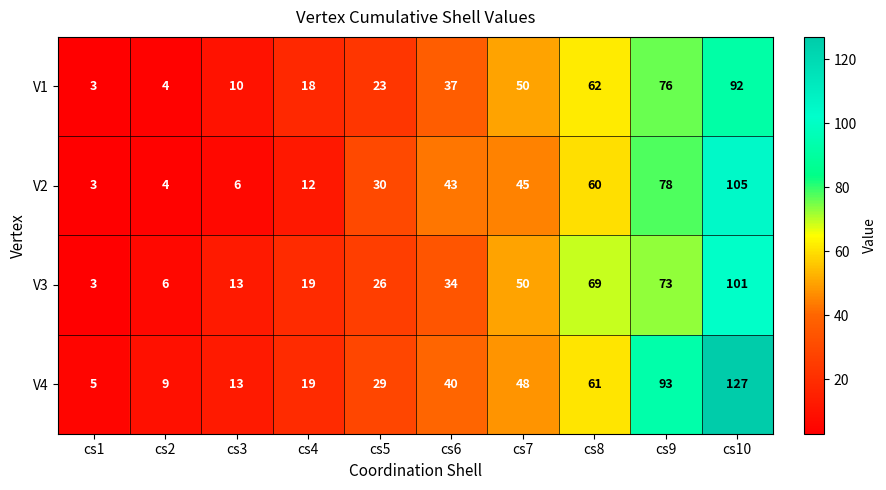

What is the average value of the V4 series?

44